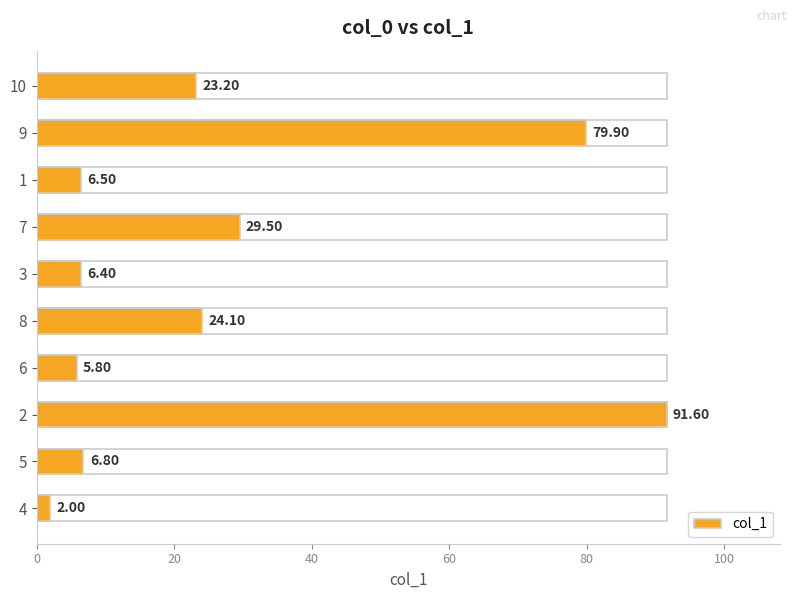

How many bars are there in total?

10